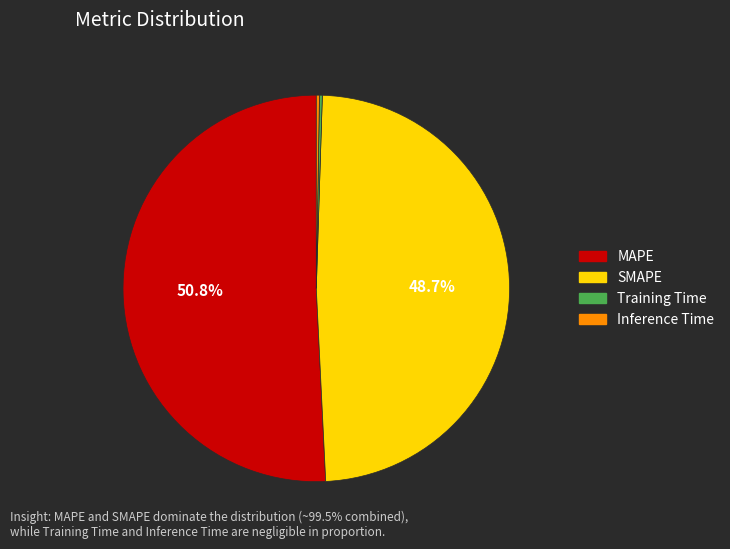

To the nearest percent, what percentage of the pie is SMAPE?

49%